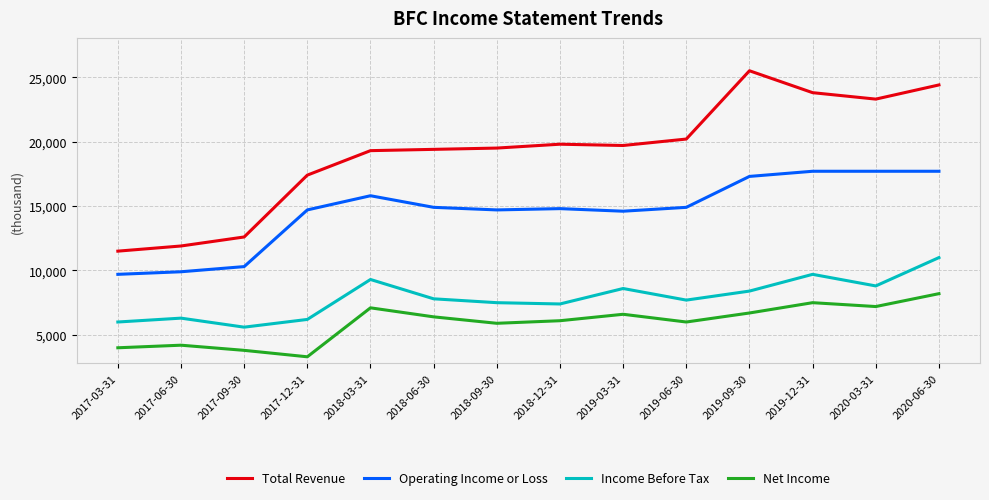

Rank the series by their maximum value, from lowest to highest.

Net Income, Income Before Tax, Operating Income or Loss, Total Revenue